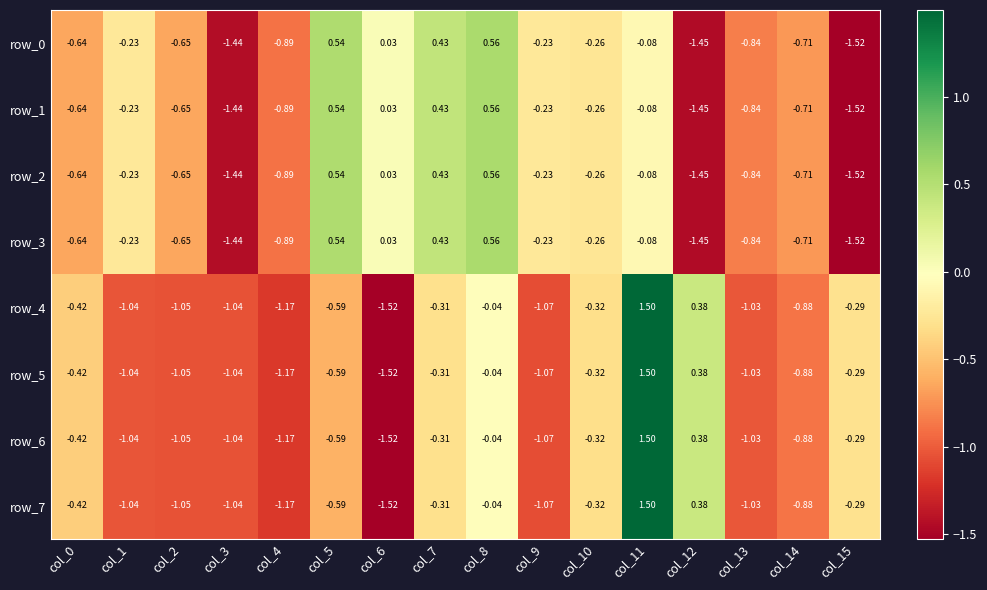

At which label does row_2 first exceed 0?

col_5